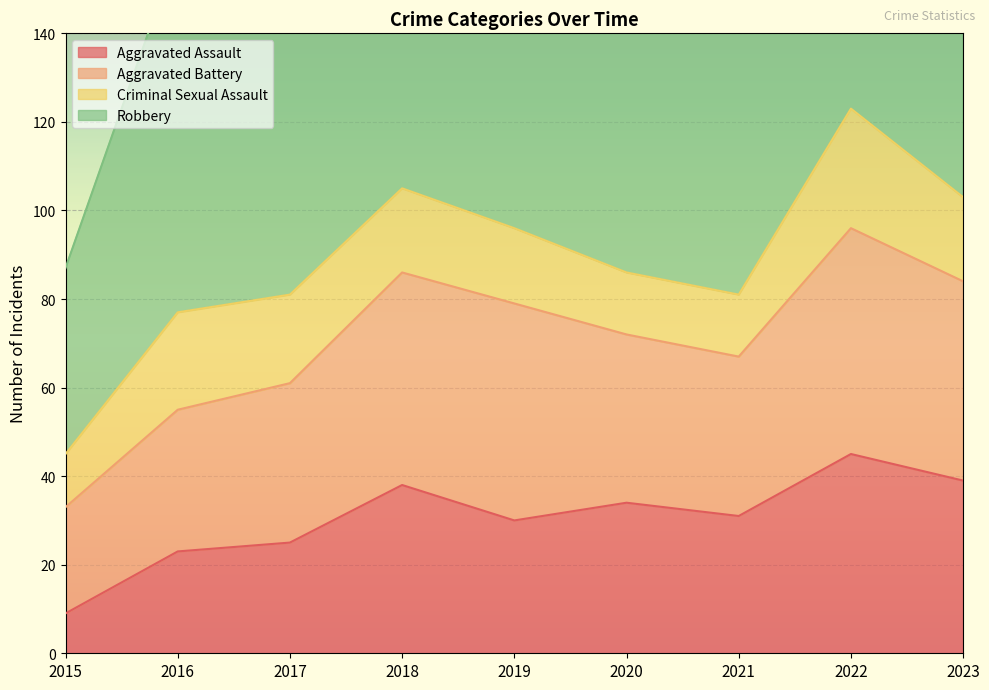

At 2018, list the series in order from smallest to largest.

Criminal Sexual Assault, Aggravated Assault, Aggravated Battery, Robbery